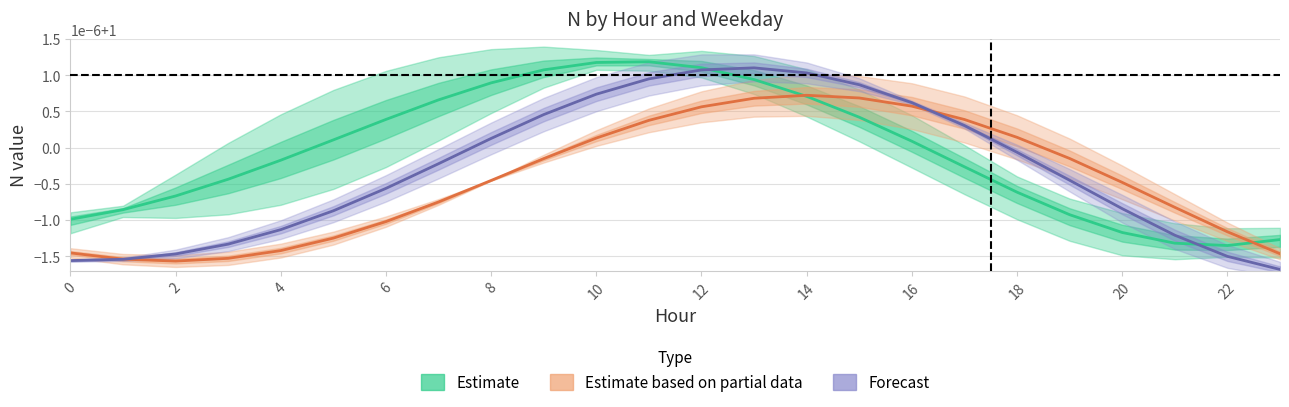

What is the average value of the Forecast series?

1.0